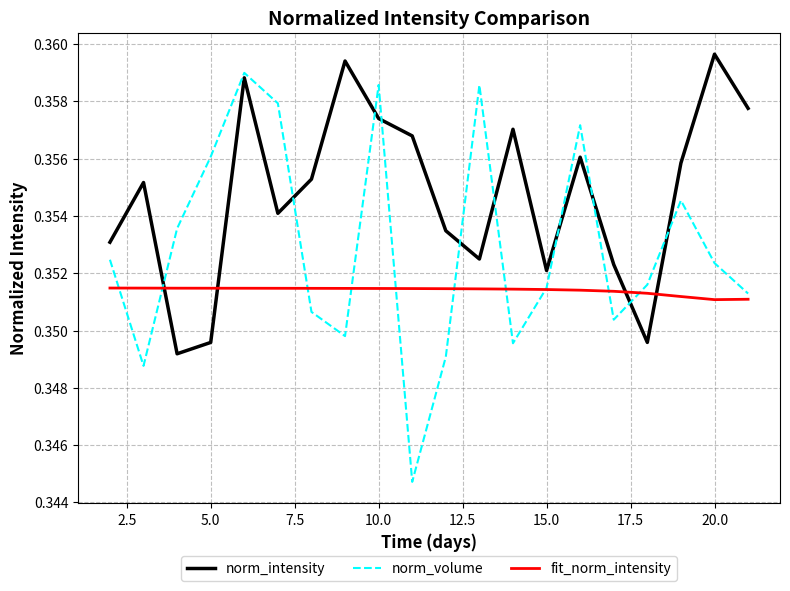

After their last crossing, which series has the higher values: norm_volume or norm_intensity?

norm_intensity